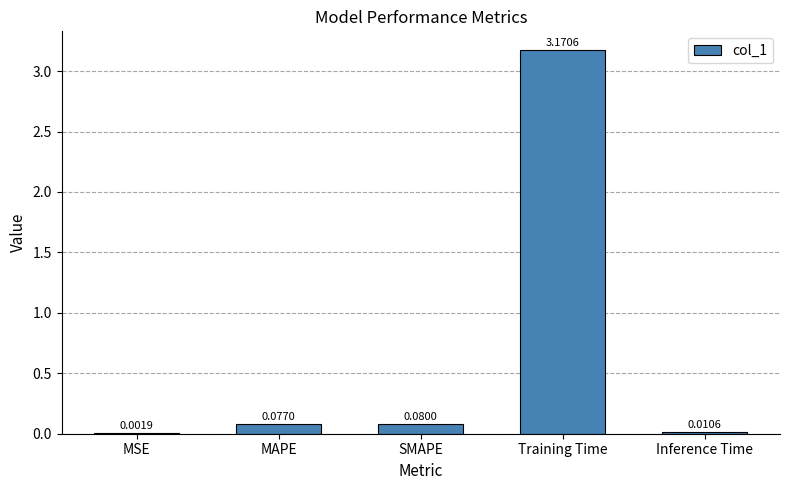

Which has a higher value, SMAPE or Inference Time?

SMAPE